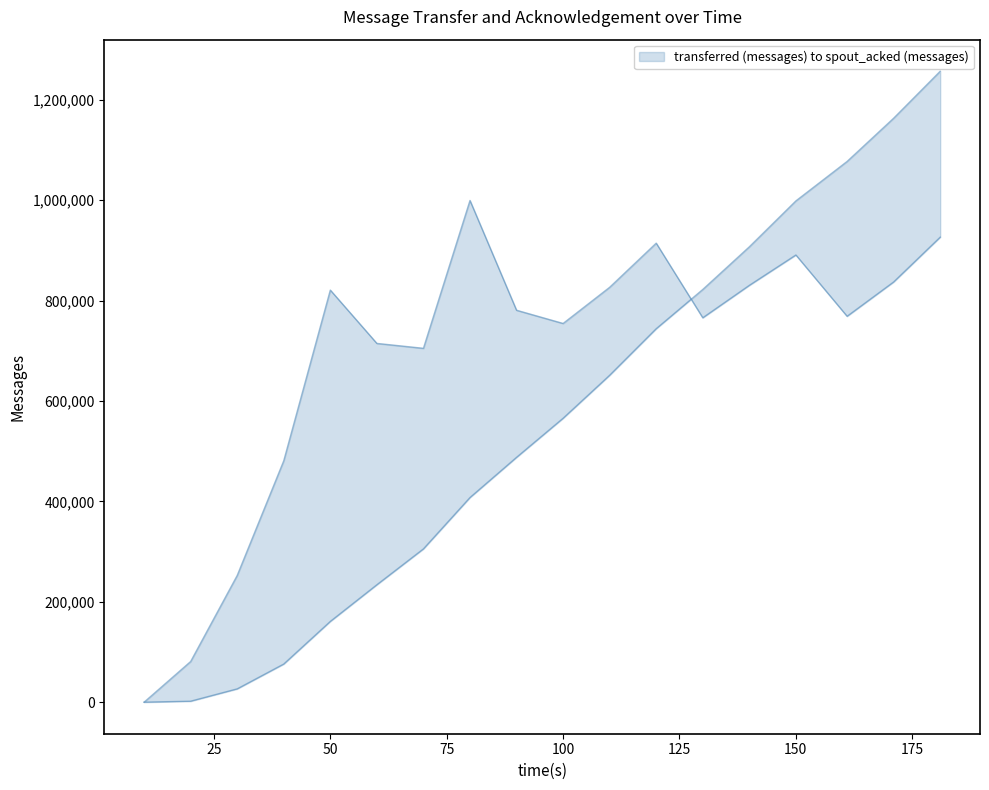

How many lines are shown in the chart?

2